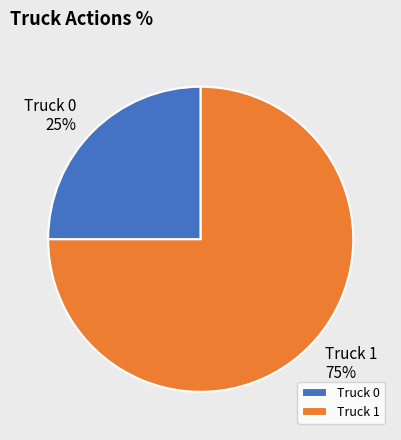

To the nearest percent, what is the combined percentage of Truck 1 and Truck 0?

100%